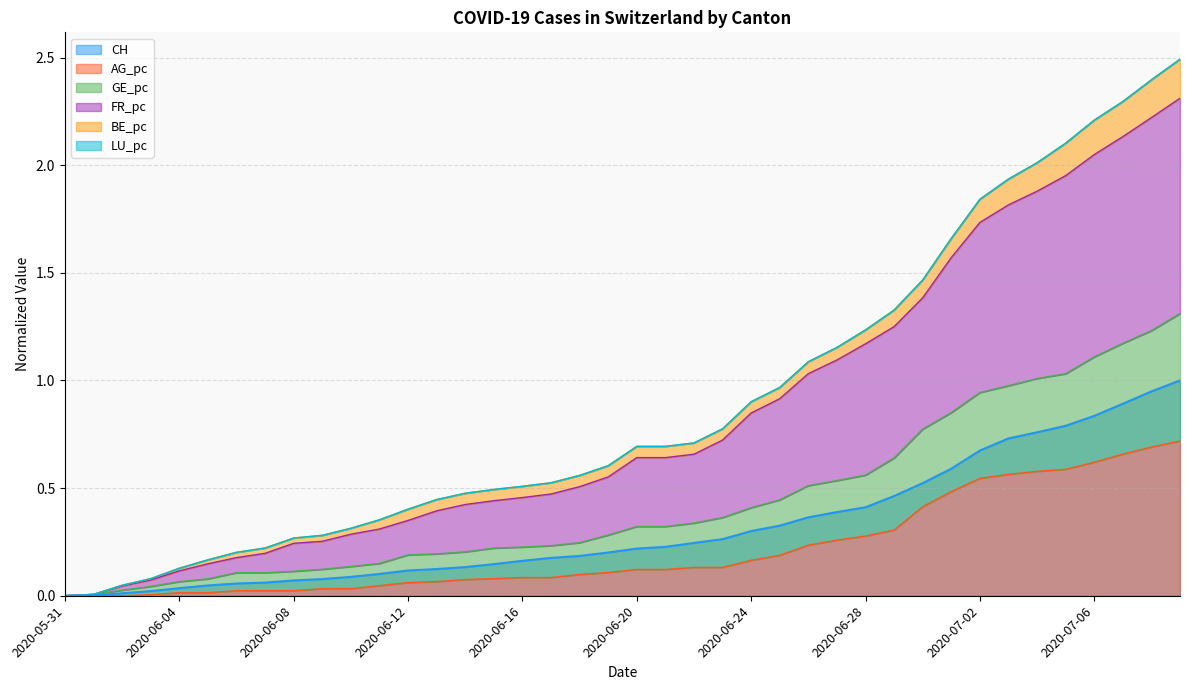

True or false: AG_pc and CH cross at least once.

False